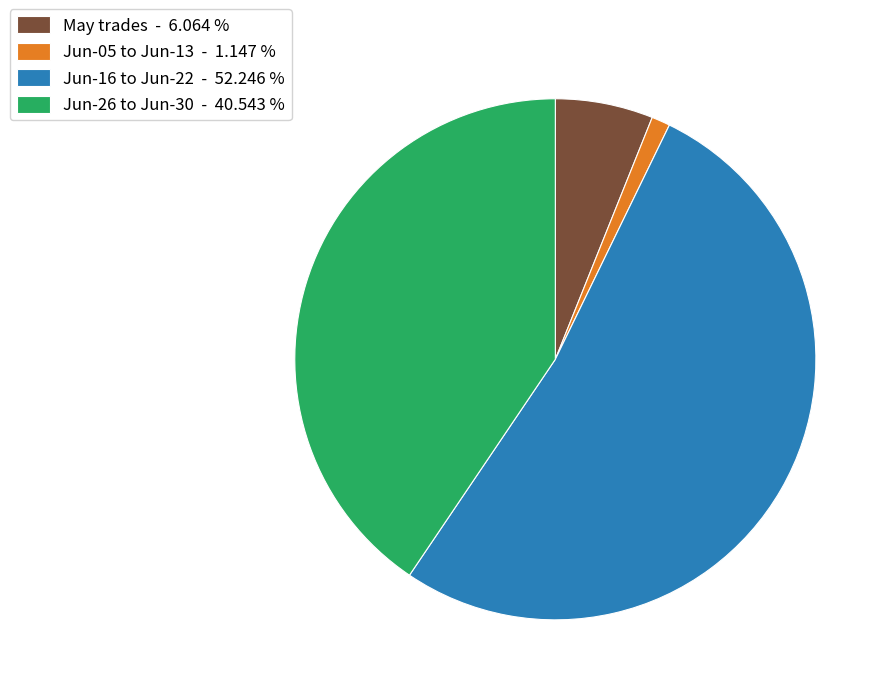

Does any single category account for the majority?

Yes